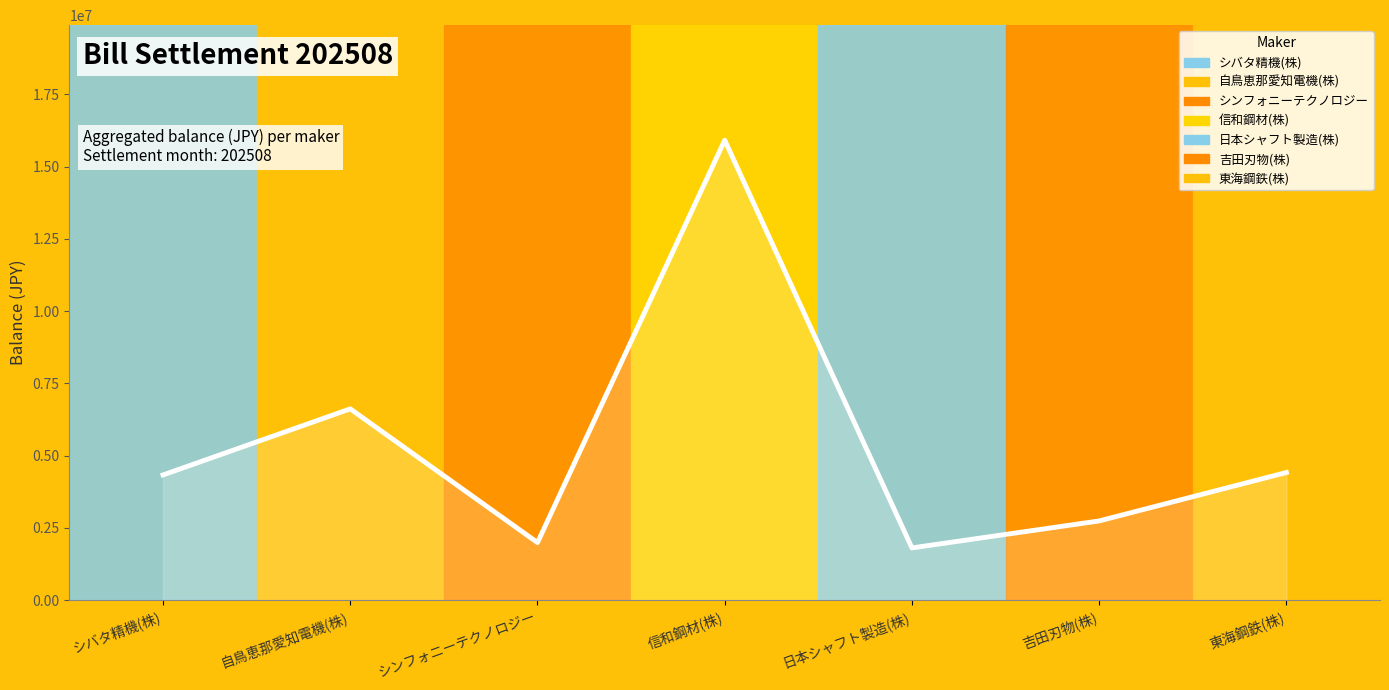

Between シバタ精機(株) and 自鳥恵那愛知電機(株), which is larger?

自鳥恵那愛知電機(株)